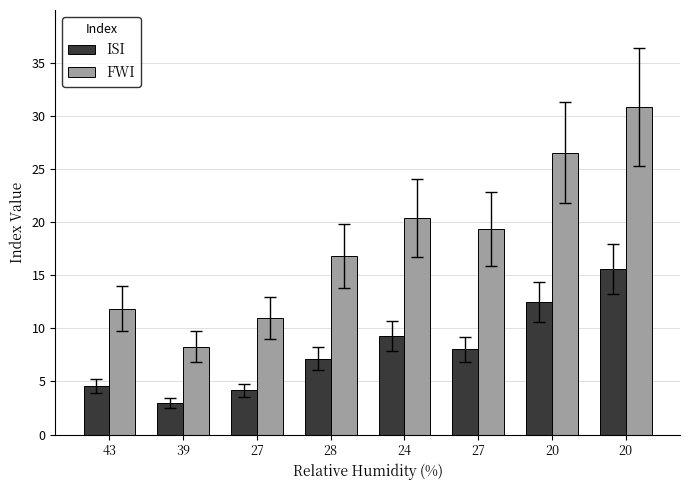

What is the difference between the ISI values at 27 and 20?

11.4